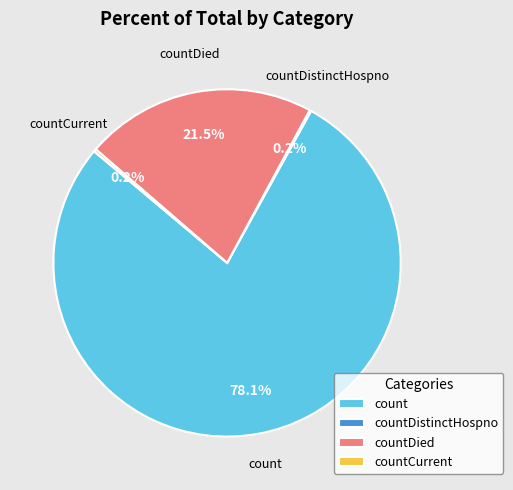

Is there a majority slice in this chart?

Yes